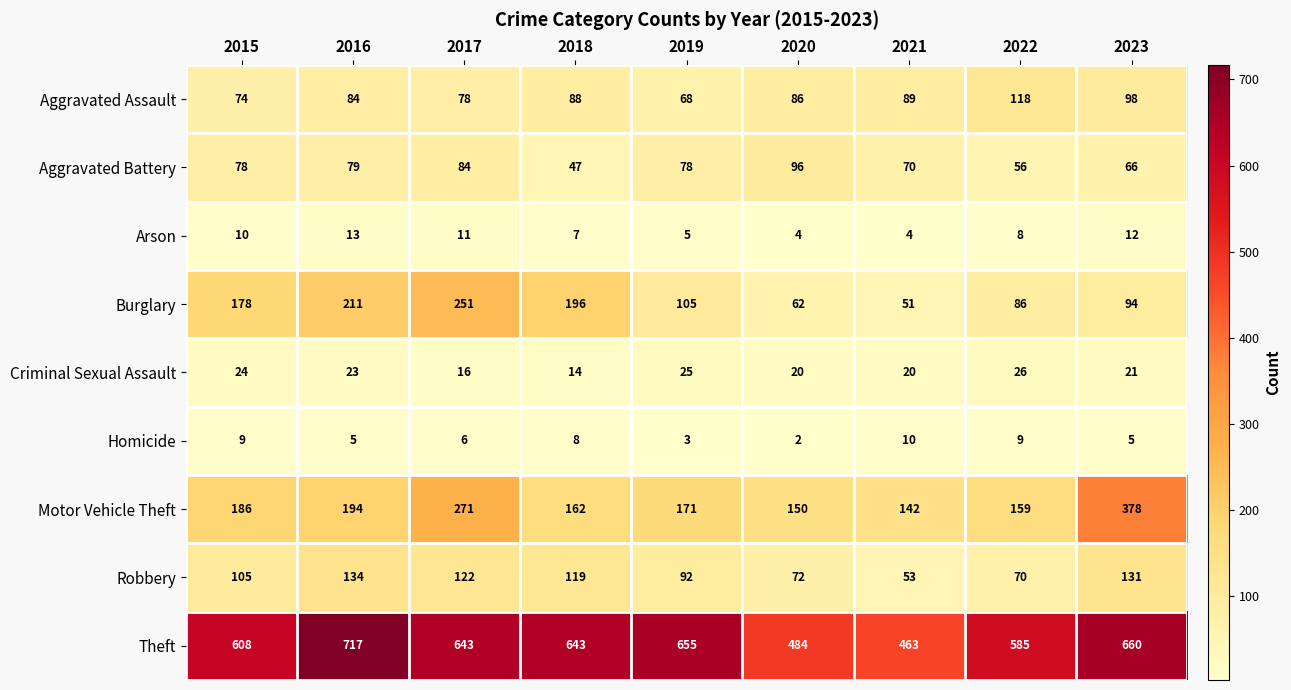

What is the sum of the Aggravated Assault values at 2021 and 2018?

177